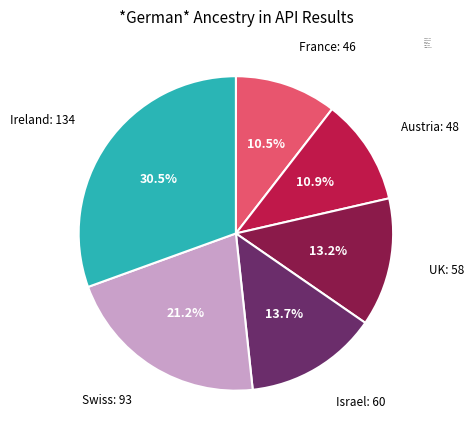

Approximately how many times larger is the value at Swiss: 93 compared to Ireland: 134?

0.7